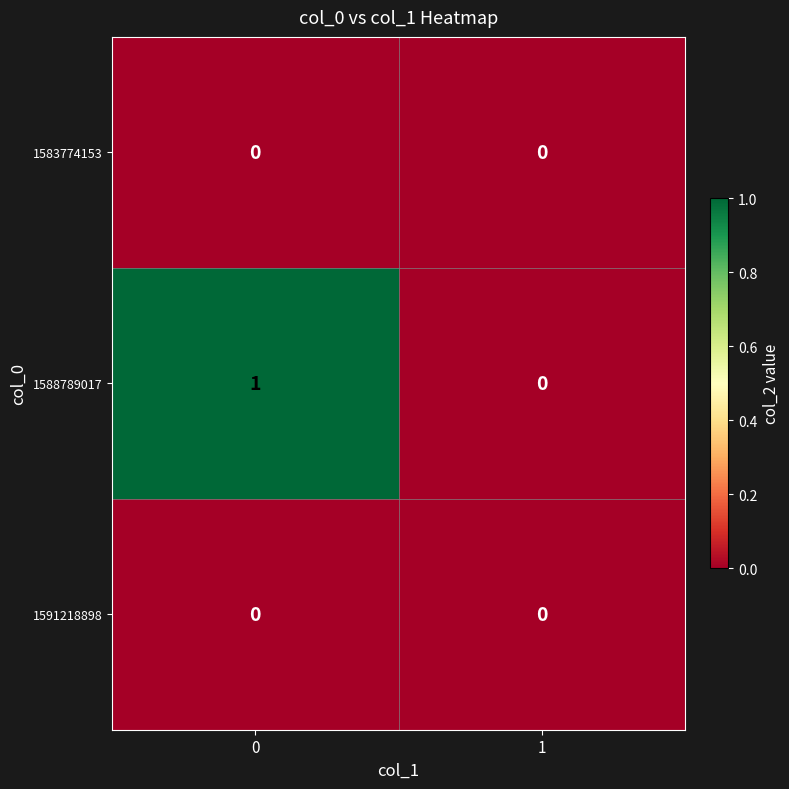

Reading left to right, what are all the values shown in this chart?

1583774153: 0	0
1588789017: 1	0
1591218898: 0	0